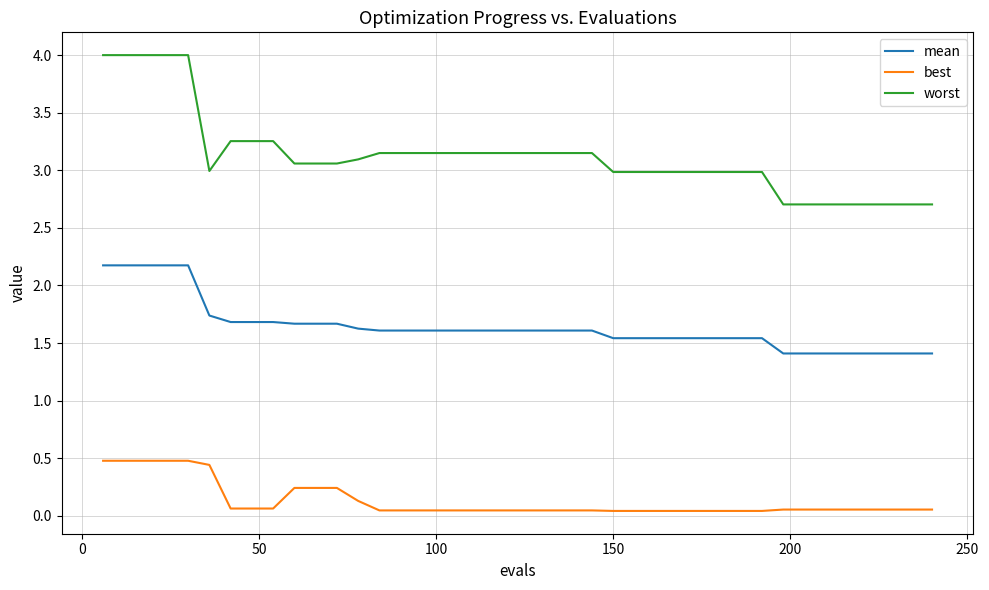

Which series has the widest spread of values?

worst